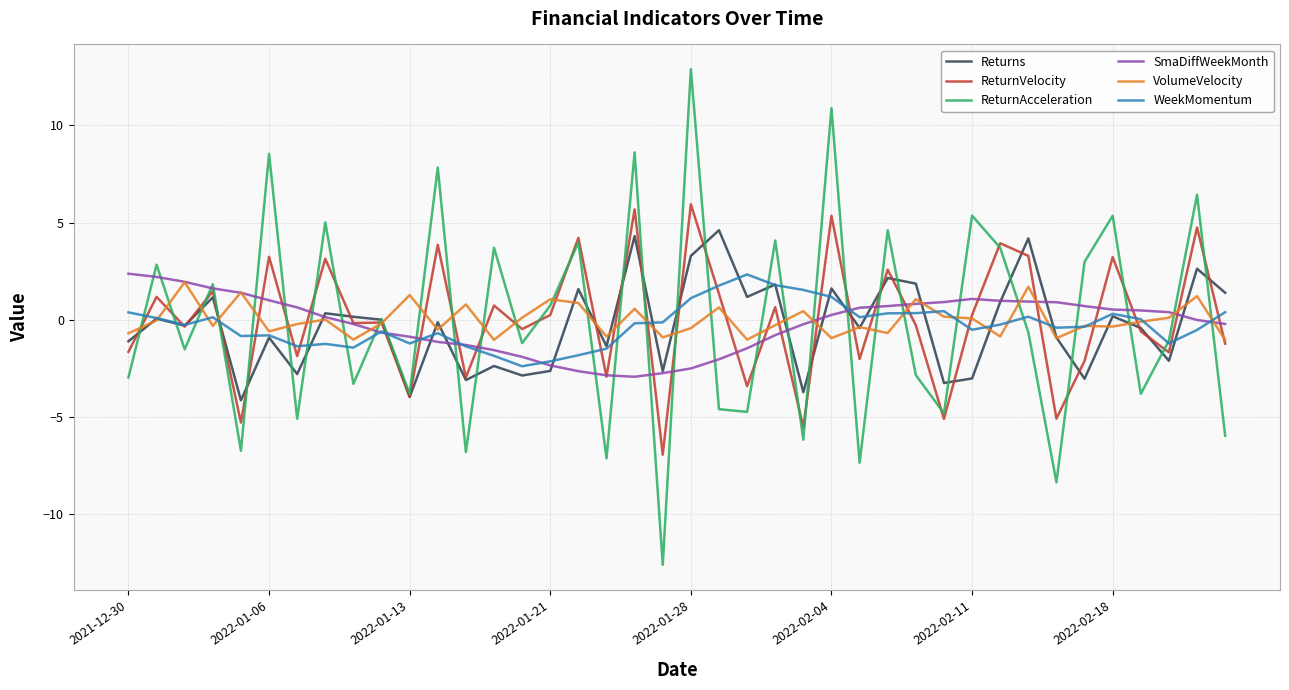

Which series has the widest spread of values?

ReturnAcceleration